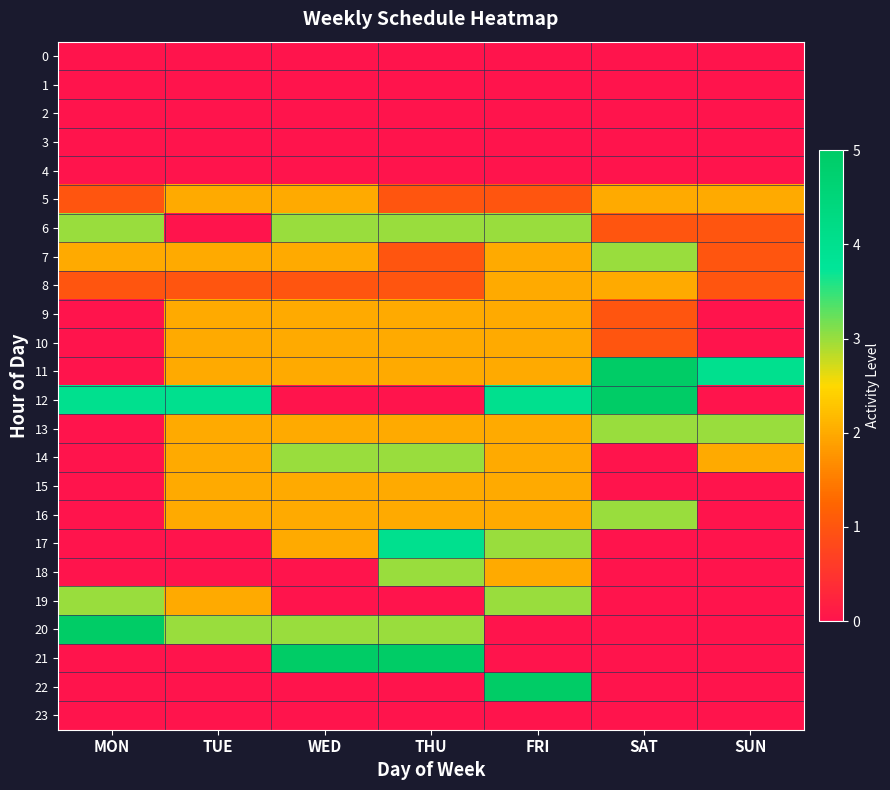

At how many categories does at least one series exceed 3?

7